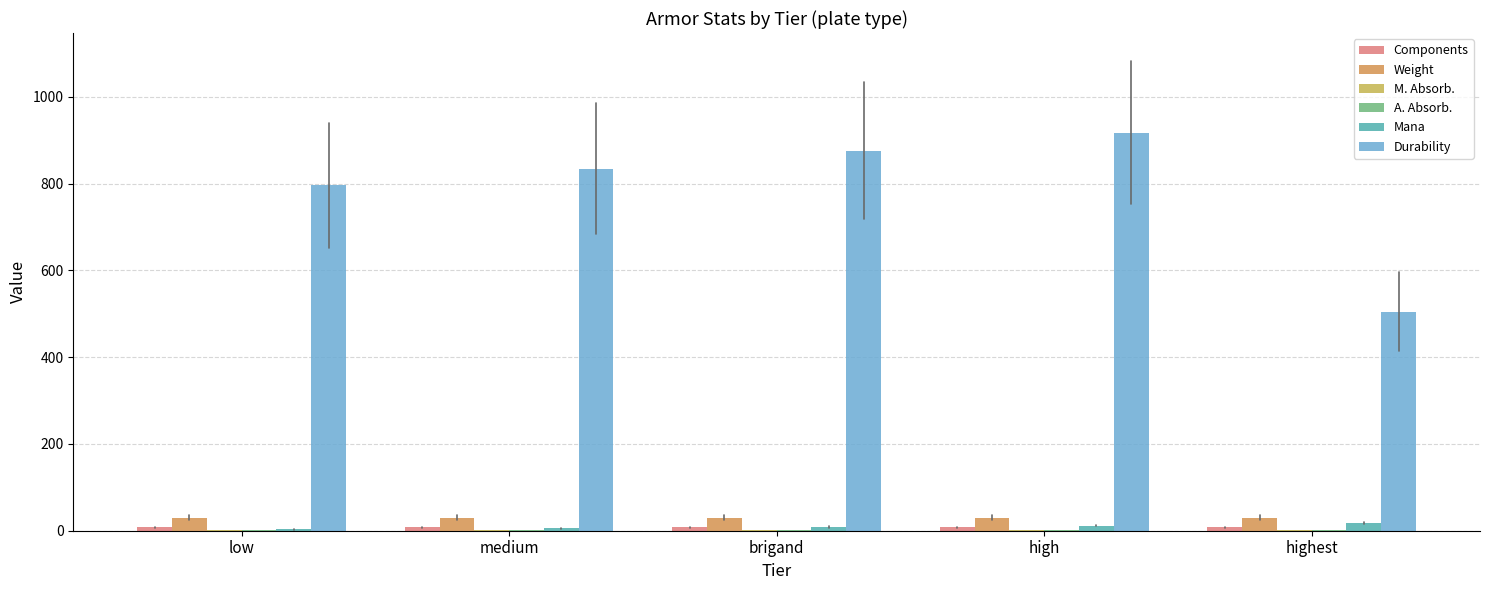

Does the chart contain stacked bars?

No